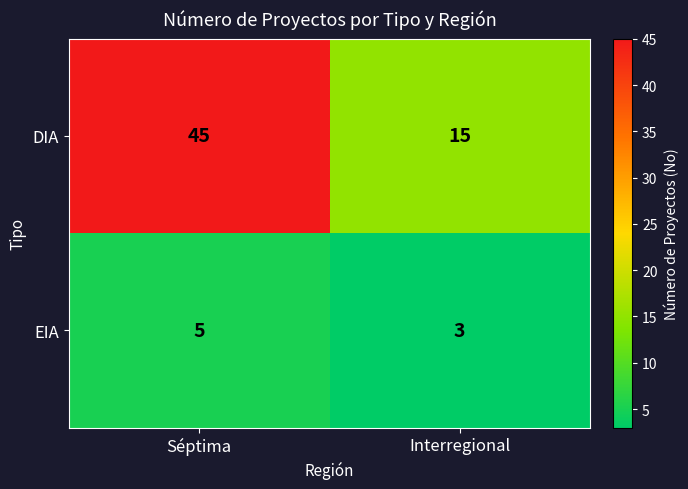

At how many categories does at least one series exceed 29?

1